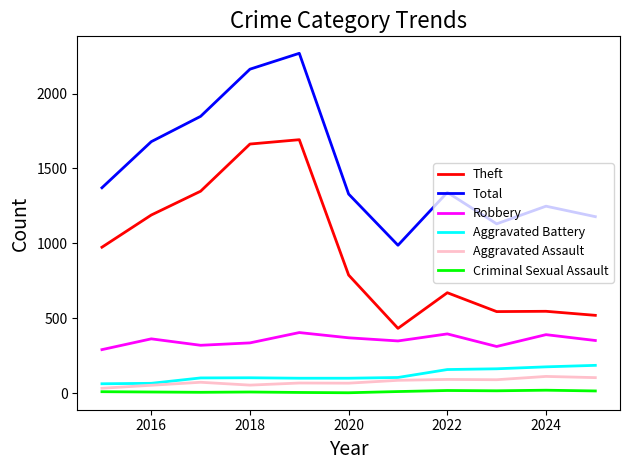

How many lines are shown in the chart?

6